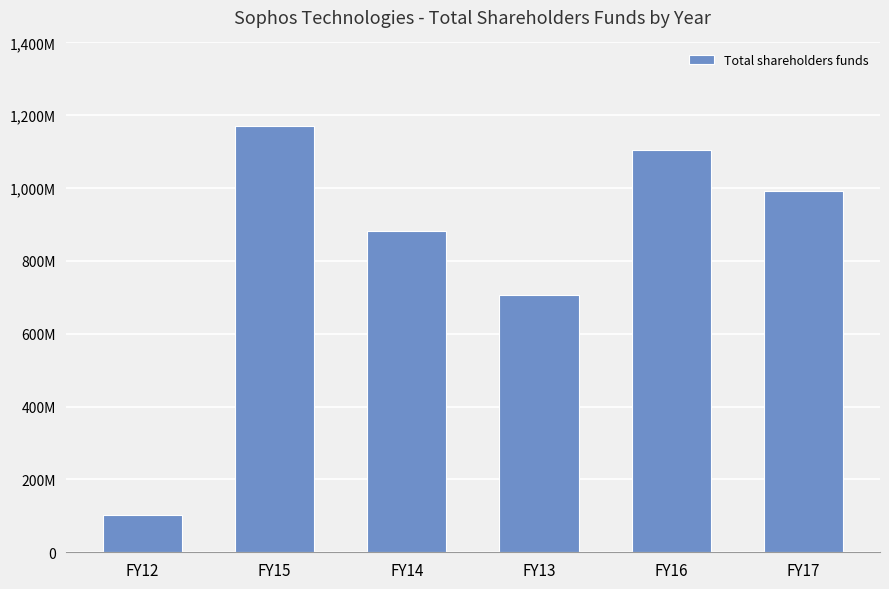

Between FY16 and FY14, which is larger?

FY16